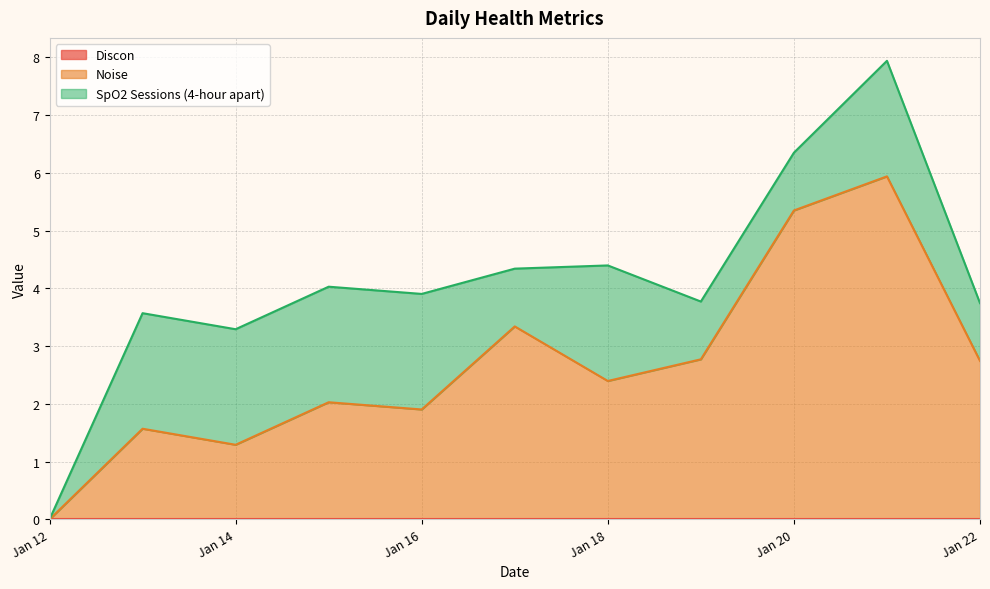

Which category has the highest value across all series?

2025-01-21